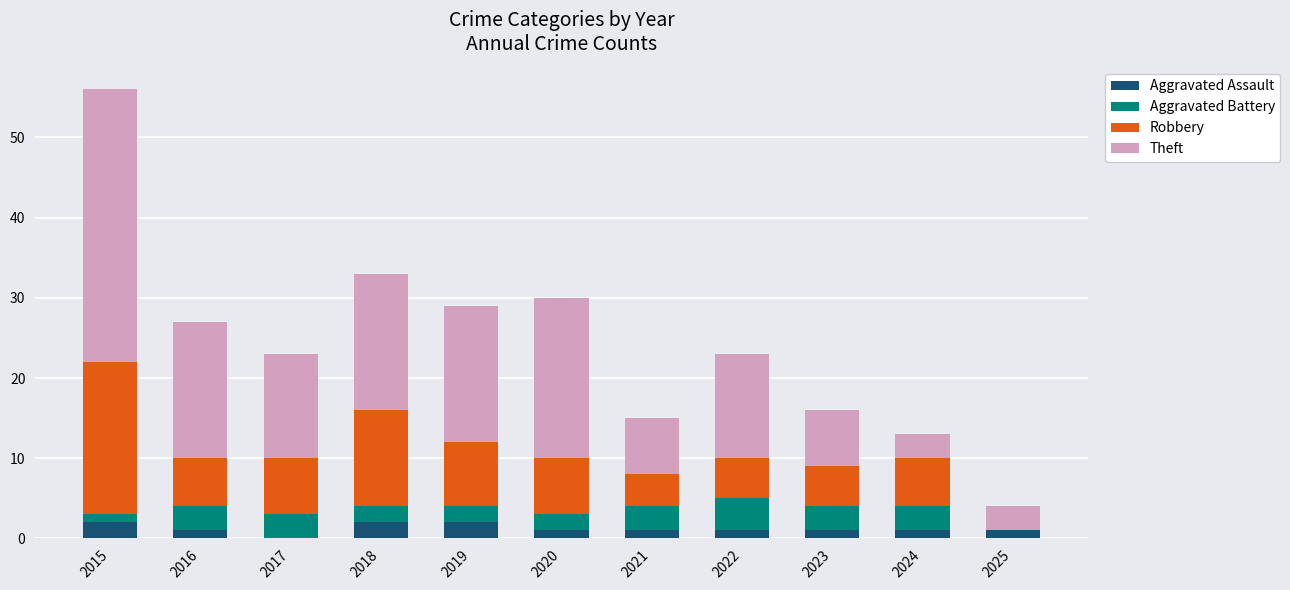

Is it true that Aggravated Assault equals 1 at 2020?

True